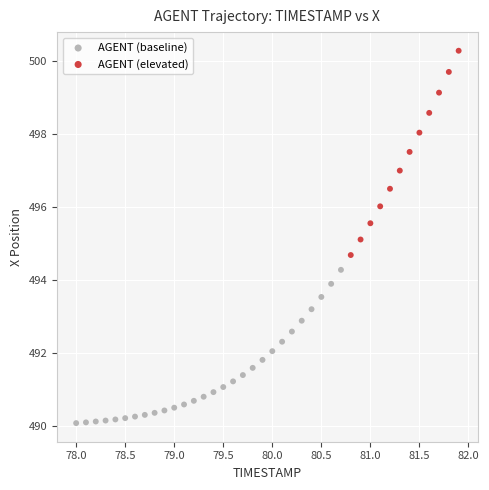

Which series contains the highest Y value?

AGENT (elevated)